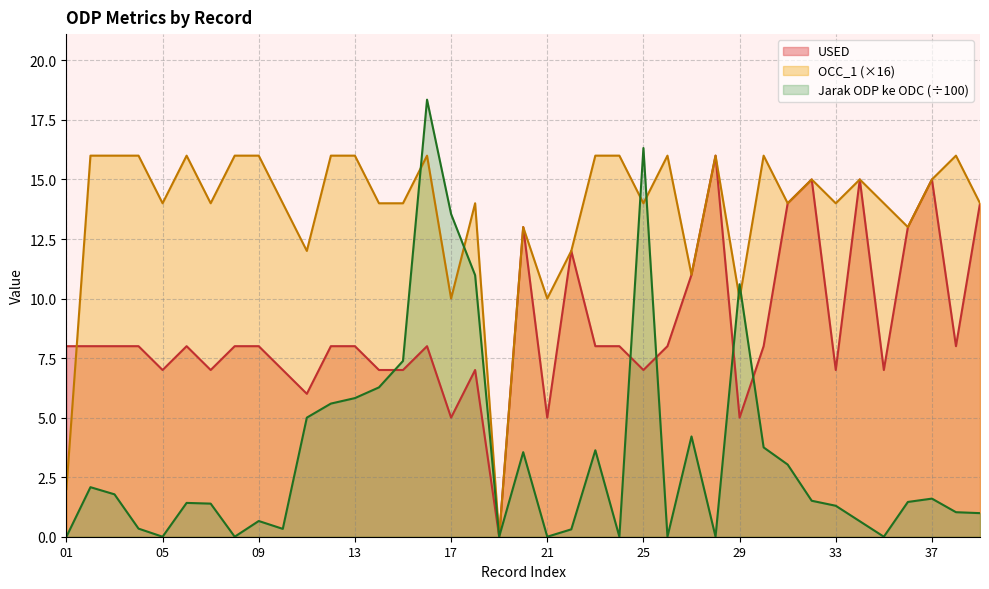

What is the value of the OCC_1 point at the 6th from the left?

16.0